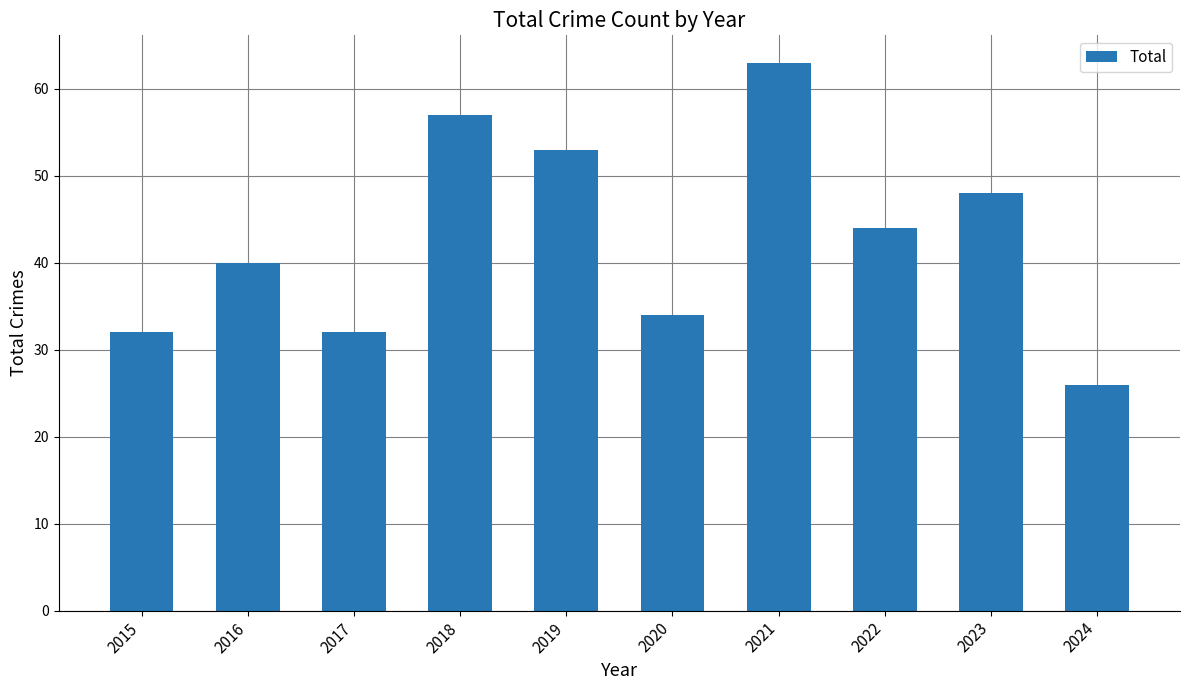

What is the change in value from 2022 to 2024?

-18